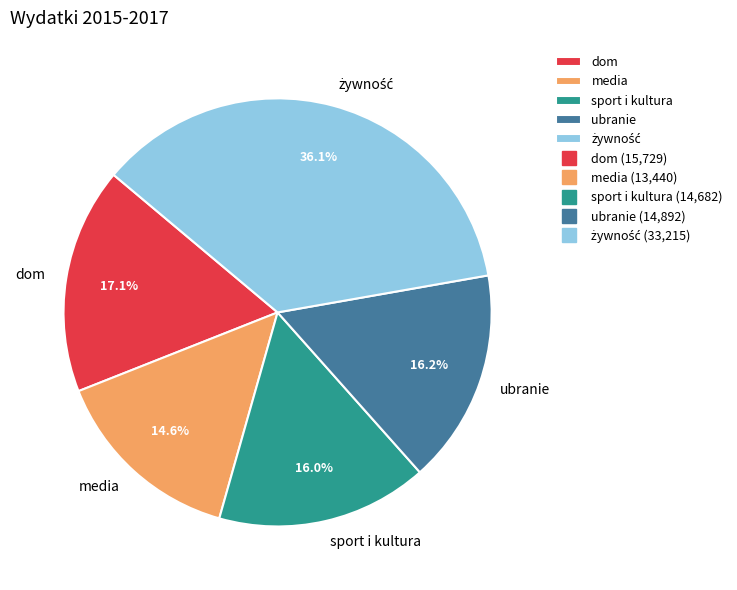

What percentage is NOT represented by media?

85.4%